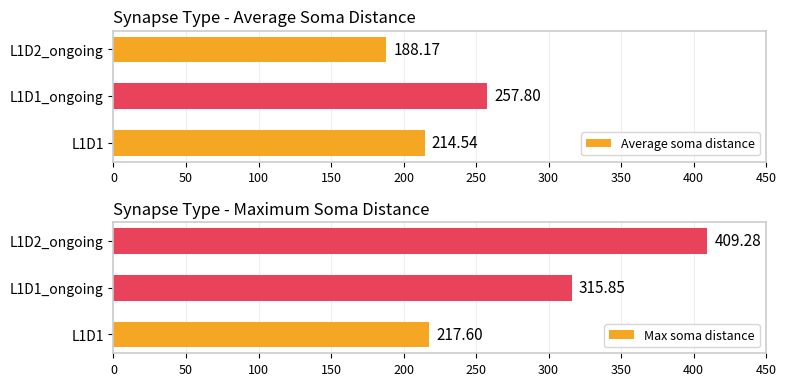

What is the average value of the Average soma distance series?

220.2